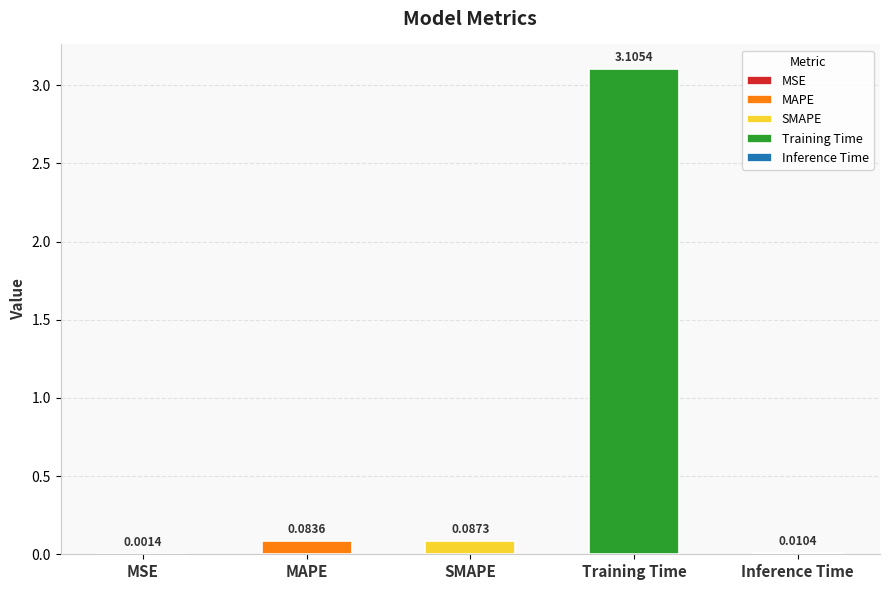

Rank the categories by value from lowest to highest.

MSE, Inference Time, MAPE, SMAPE, Training Time